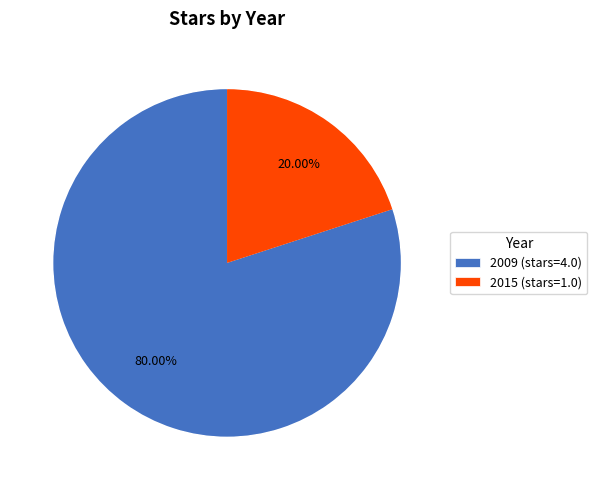

How many segments does this pie chart have?

2